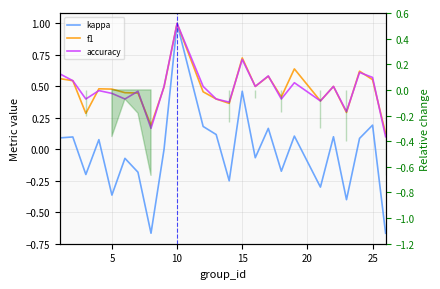

What is the maximum value shown in the chart?

1.0